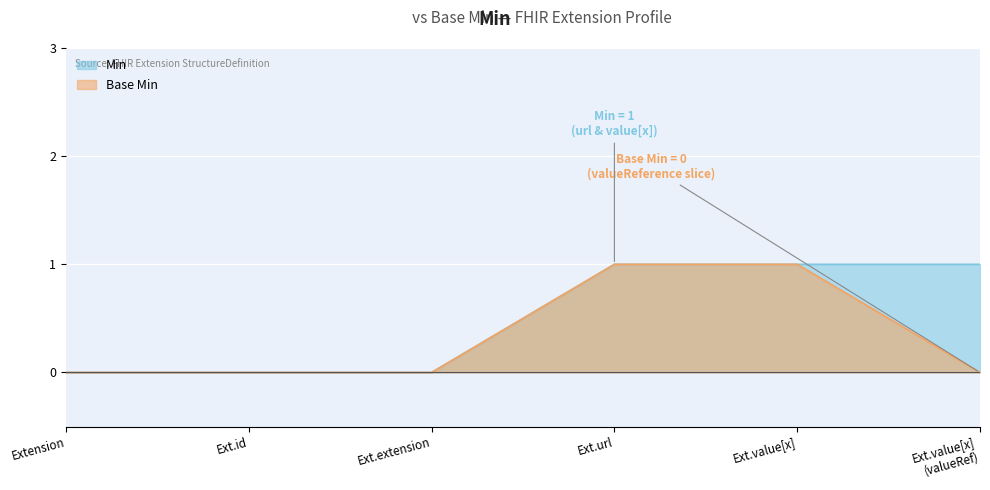

What is the value of the Base Min point at the 4th from the left?

1